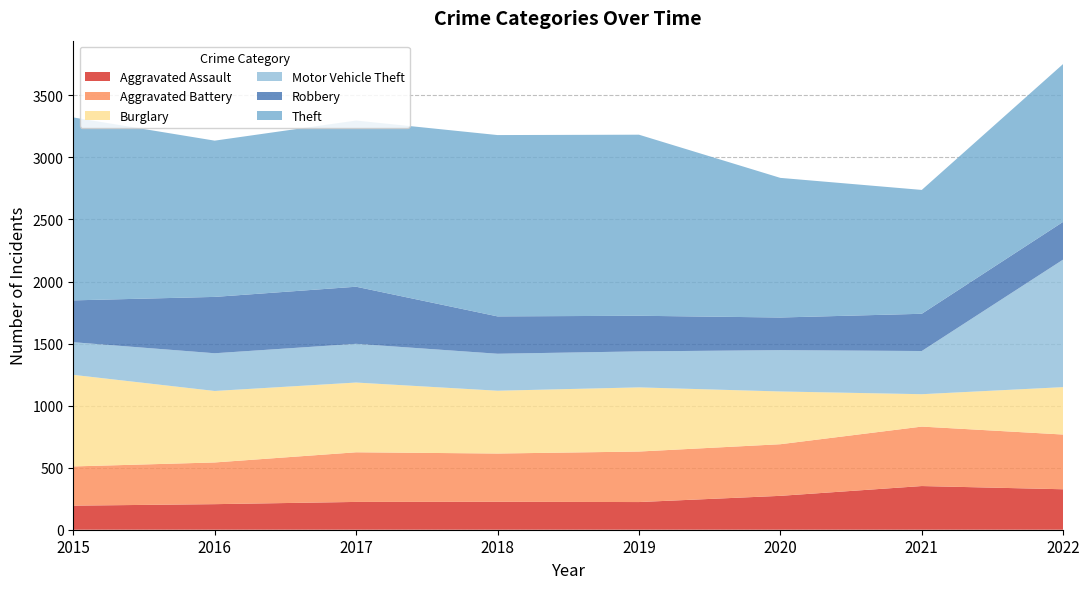

Reading left to right, what are all the values shown in this chart?

Aggravated Assault: 194	206	224	225	223	273	352	326
Aggravated Battery: 316	336	400	389	407	416	479	441
Burglary: 738	576	562	506	517	425	261	382
Motor Vehicle Theft: 263	304	312	298	290	333	348	1028
Robbery: 337	454	460	301	287	263	300	304
Theft: 1474	1259	1339	1461	1459	1125	998	1272